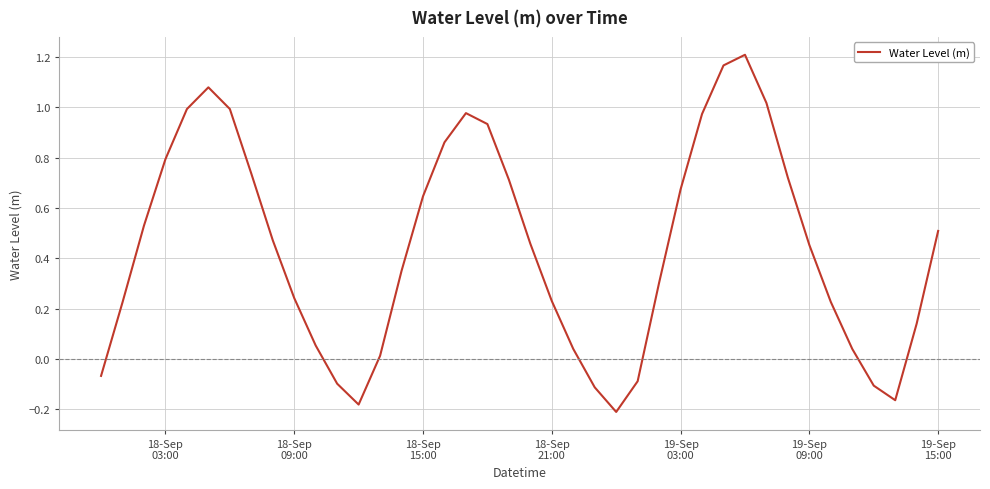

What is the sum of all values?

17.7